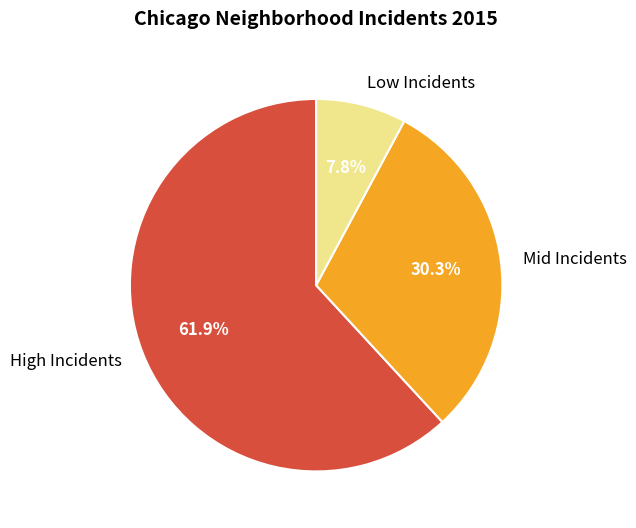

What is the largest slice in the pie chart?

High Incidents